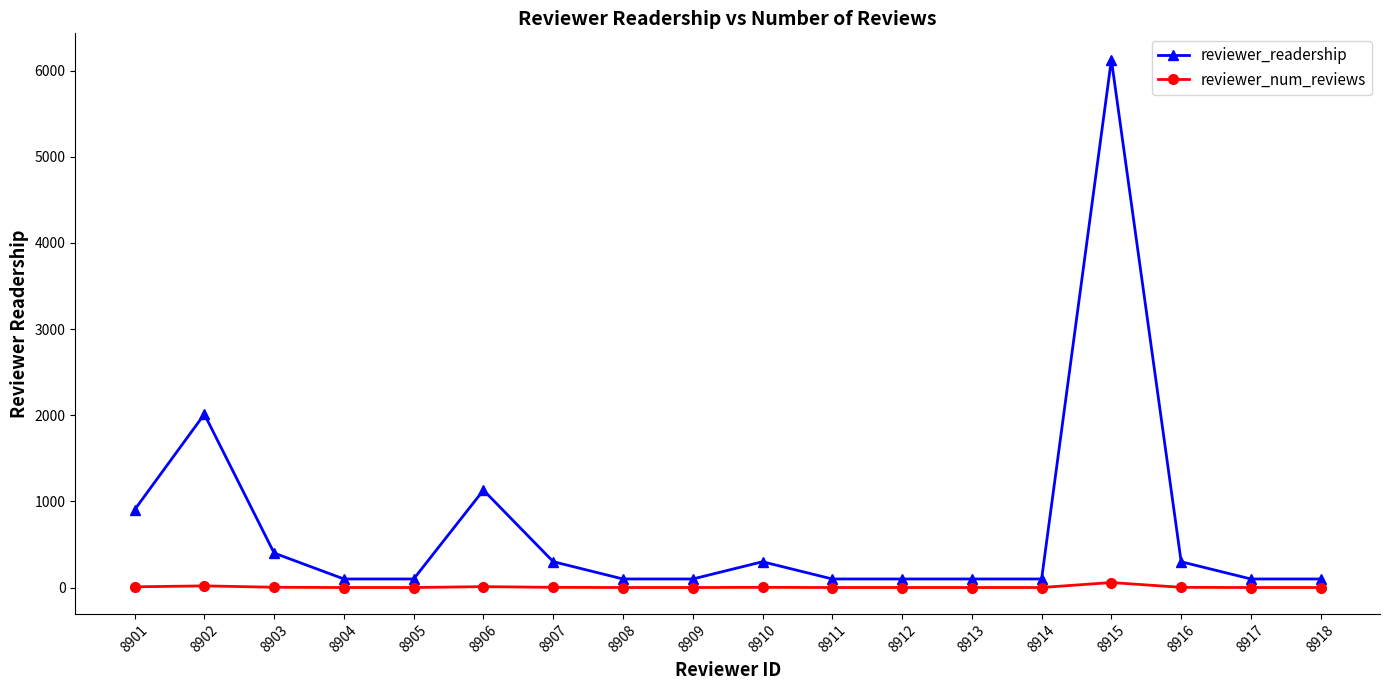

What is the value of the reviewer_readership point at the 2nd from the left?

2013